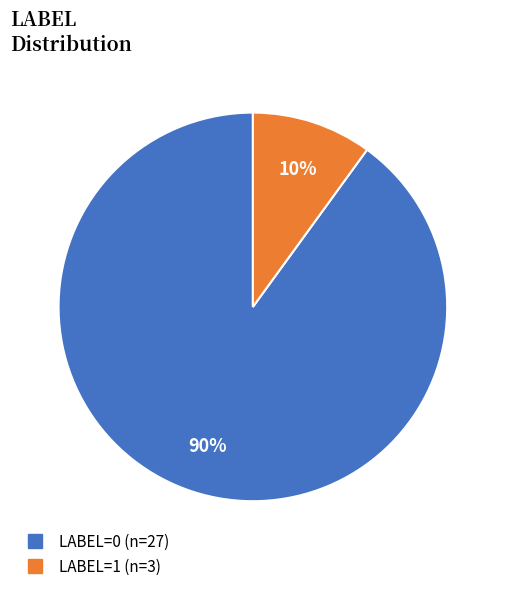

Is there any slice that represents more than half of the pie?

Yes